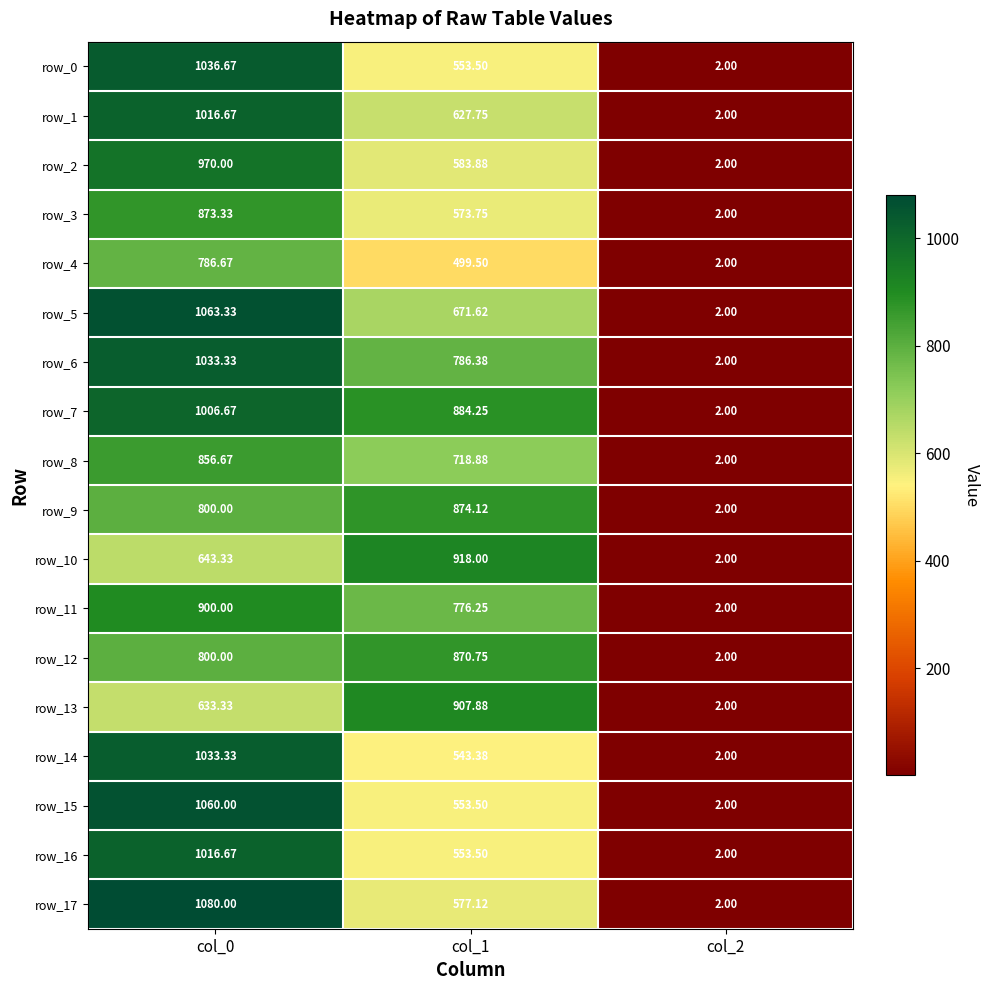

Is the value of row_7 at col_0 greater than the value of row_15 at col_2?

Yes